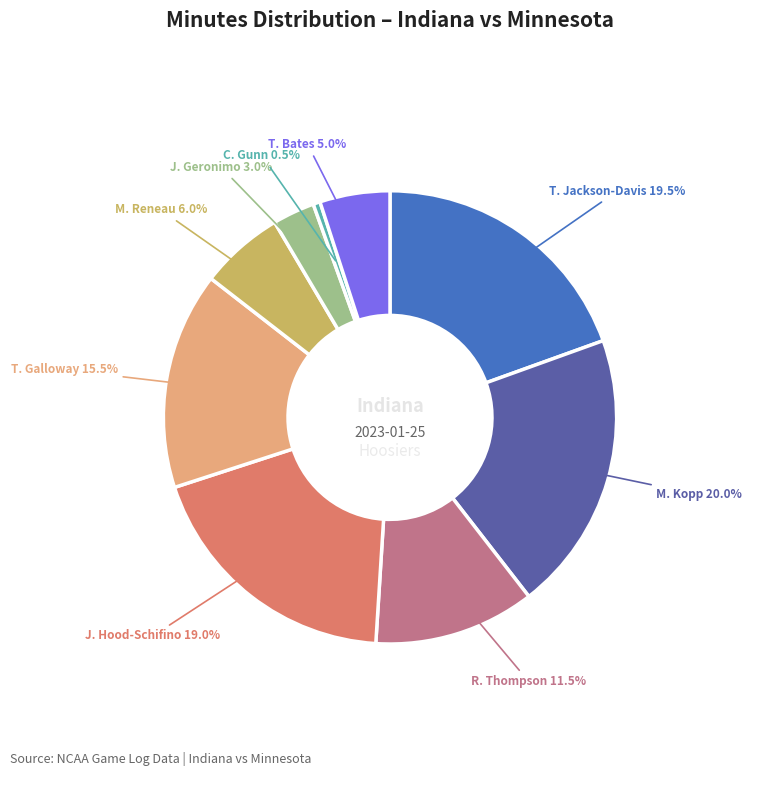

Count the number of slices in the pie.

9